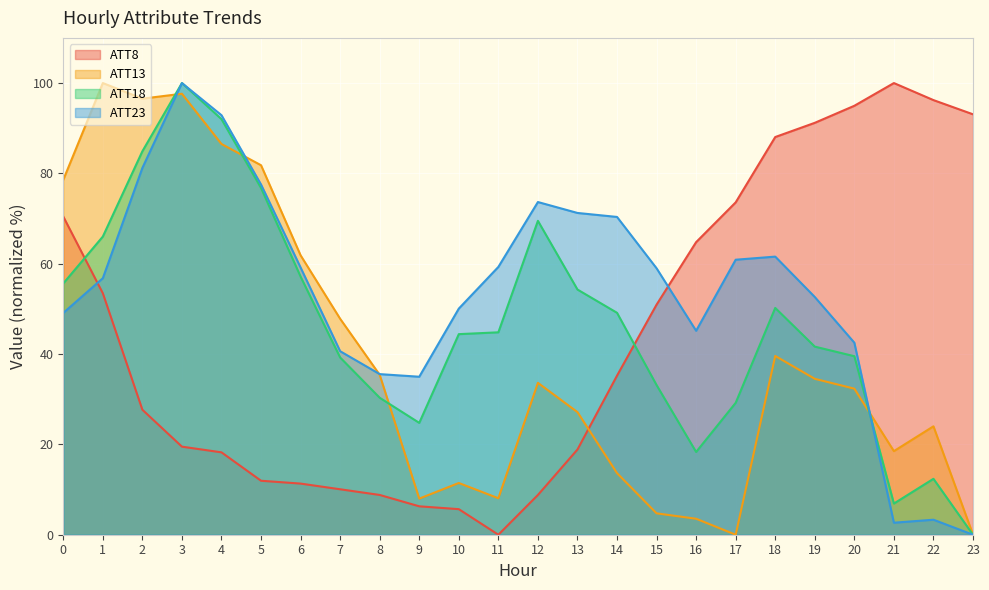

How many interior local peaks does the ATT8 series have?

1